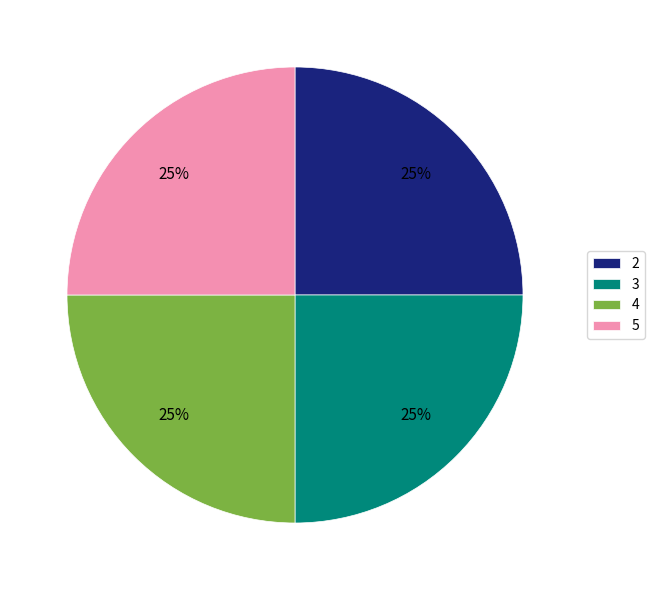

How many slices are in this pie chart?

4